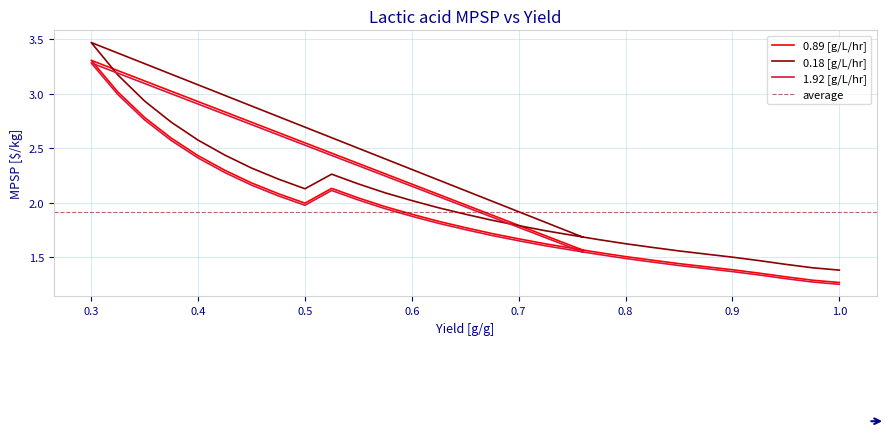

Is this an area chart (filled region under the line)?

No